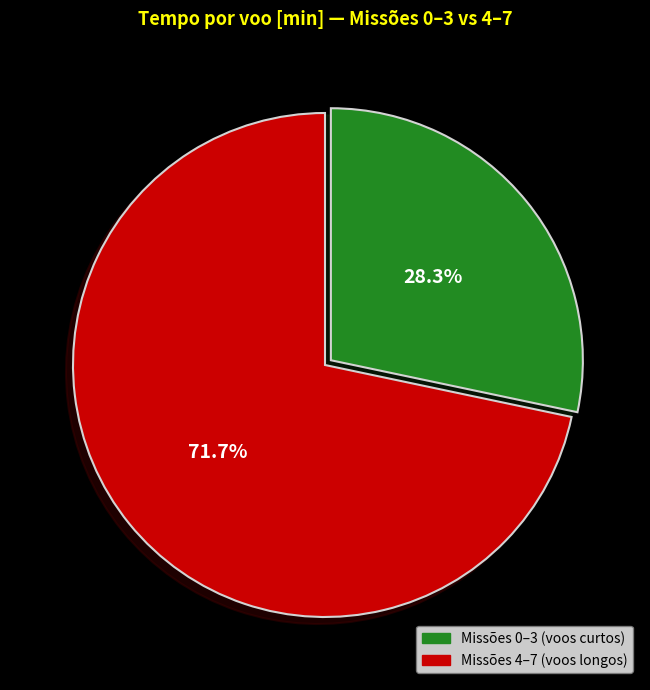

Does Missões 0–3 (voos curtos) represent more than half of the total?

No